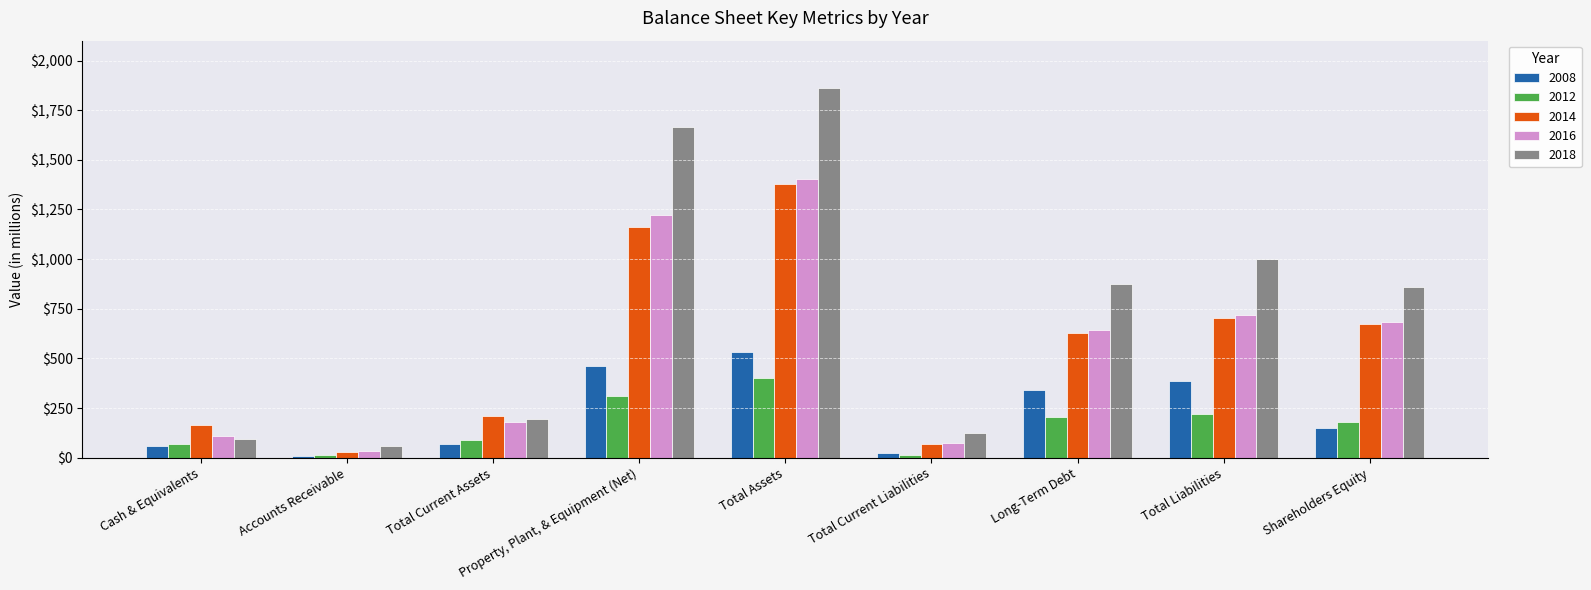

Which series changed the most between Property, Plant, & Equipment (Net) and Long-Term Debt?

2018